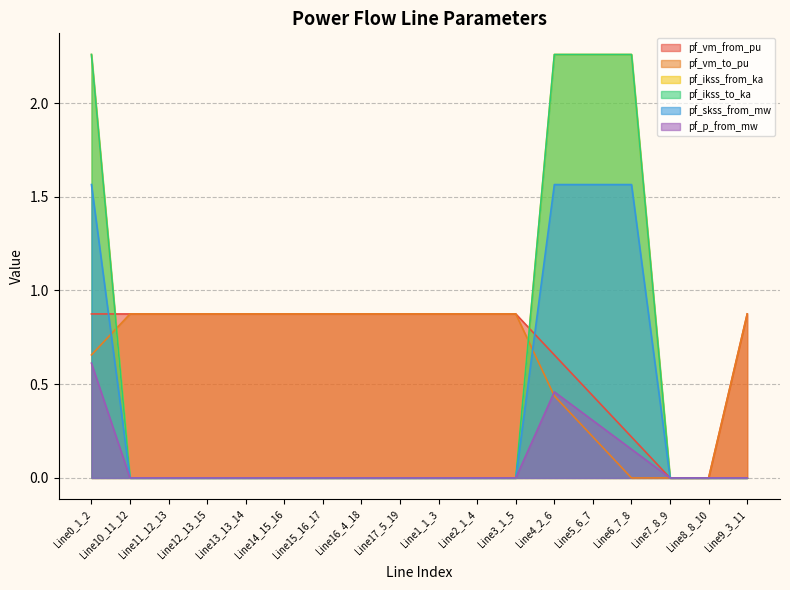

What are all the series names shown in the legend?

pf_vm_from_pu, pf_vm_to_pu, pf_ikss_from_ka, pf_ikss_to_ka, pf_skss_from_mw, pf_p_from_mw